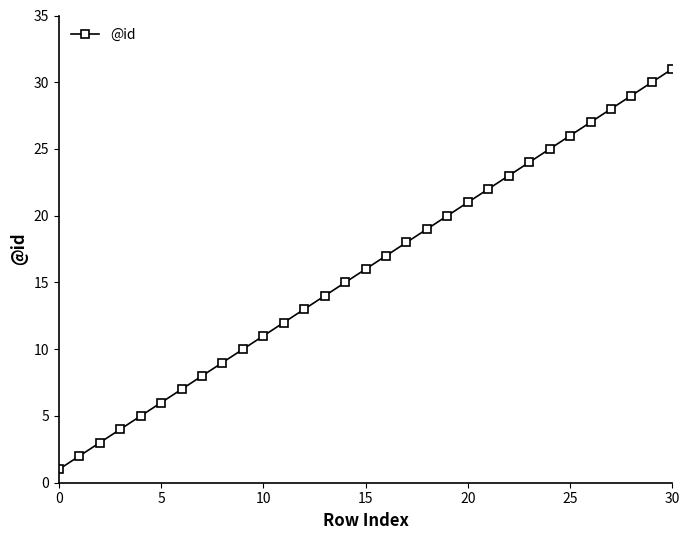

True or false: the data has more than 0 interior local peaks.

False